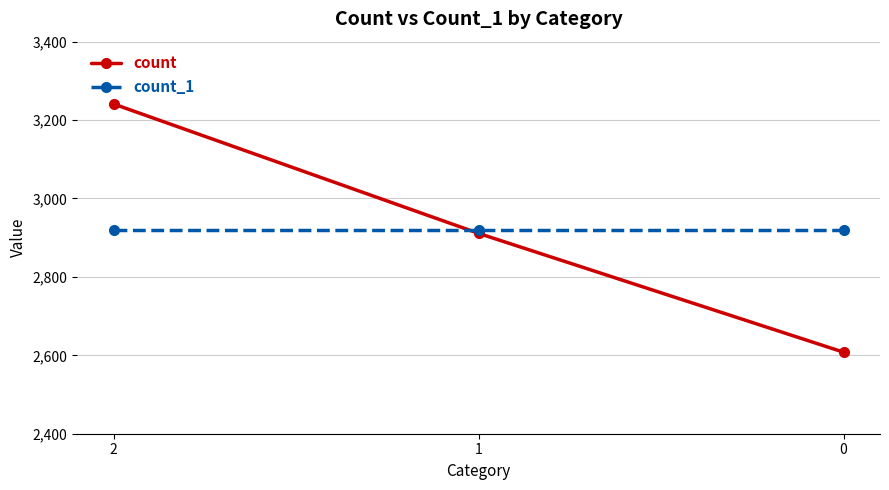

How many series are shown in this chart?

2